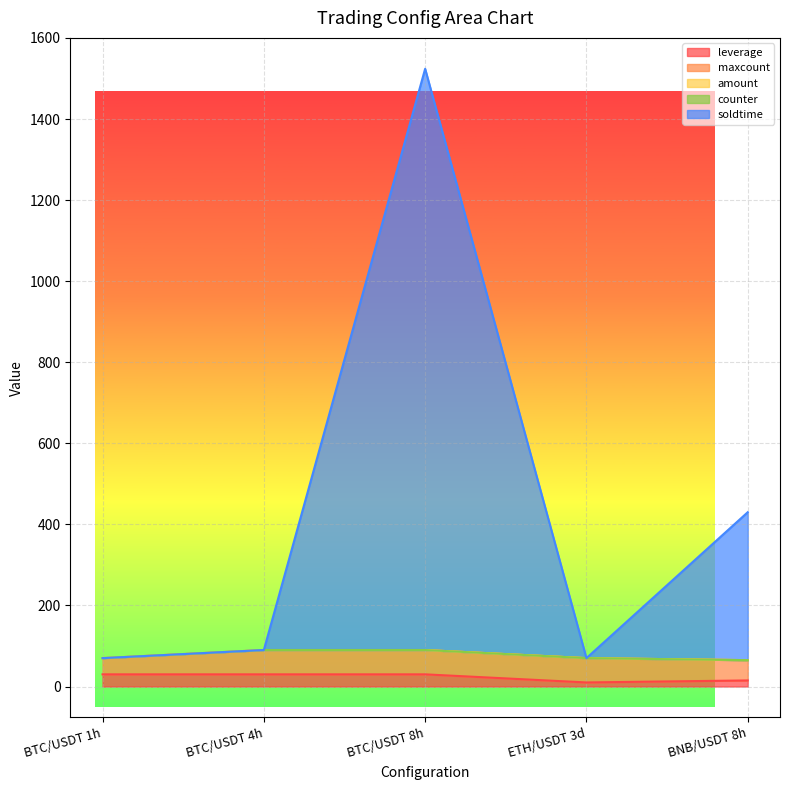

What is the label of the 4th point from the right?

BTC/USDT 4h